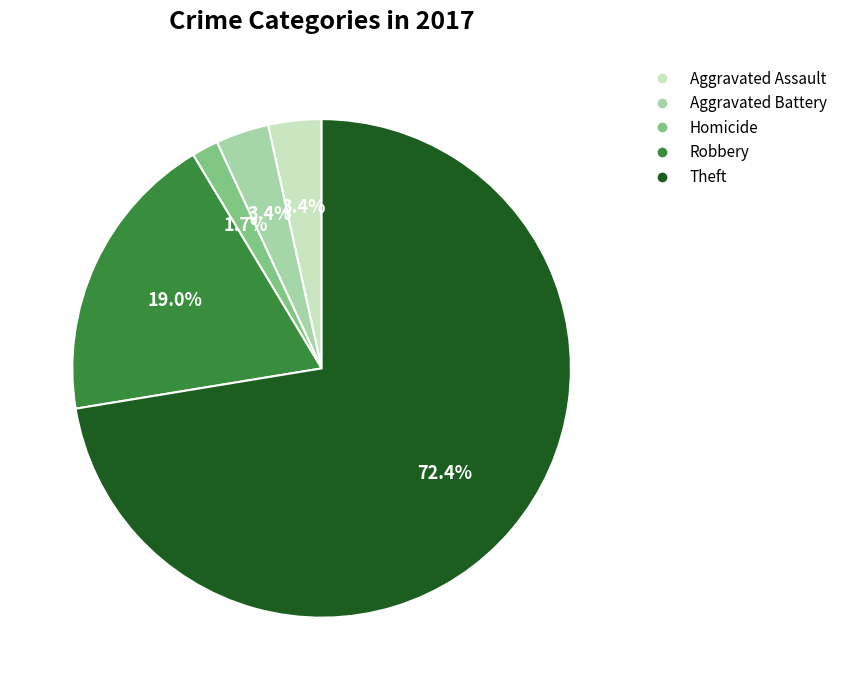

Is there any slice that represents more than half of the pie?

Yes